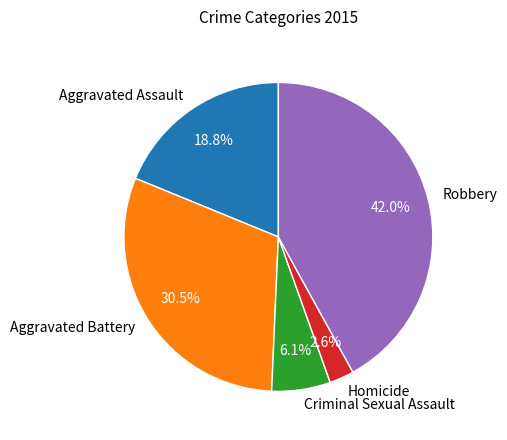

Rank the categories by value from lowest to highest.

Homicide, Criminal Sexual Assault, Aggravated Assault, Aggravated Battery, Robbery